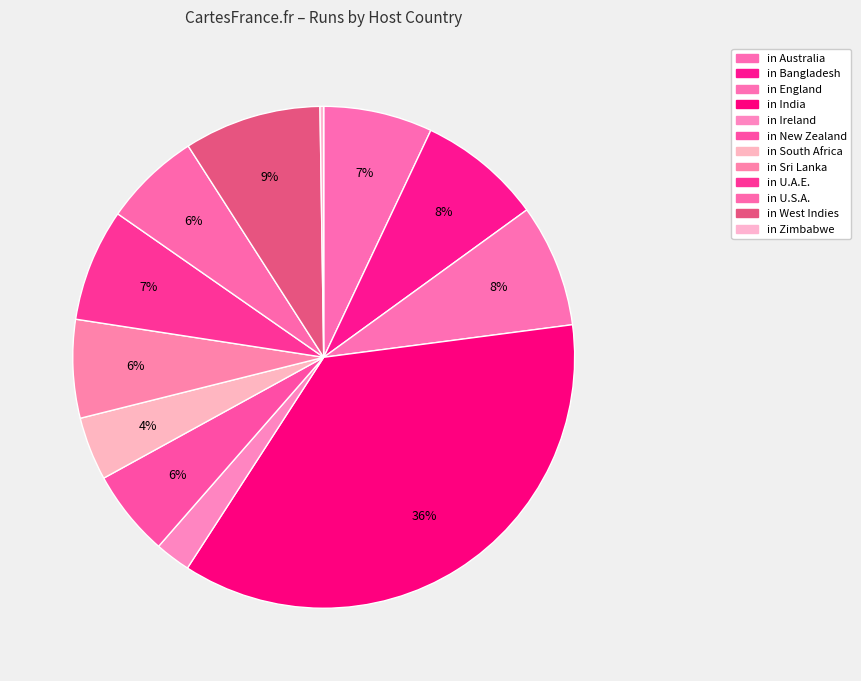

The in Australia slice represents 1% of the pie. True or false?

False